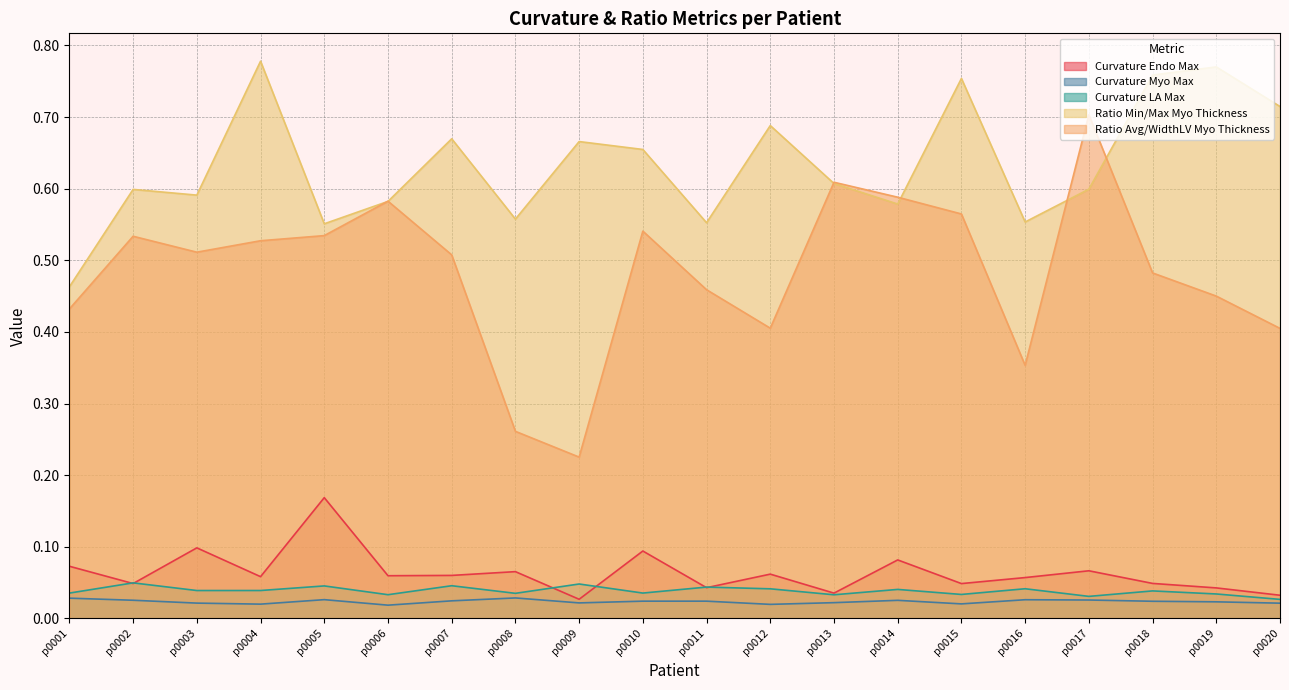

True or false: Ratio Min/Max Myo Thickness and Curvature Endo Max intersect in this chart.

False